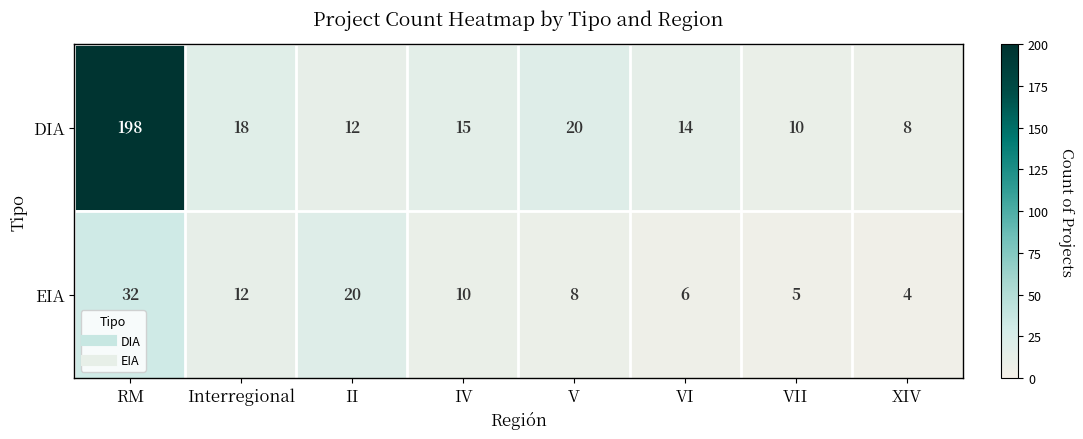

At how many categories does at least one series exceed 188?

1